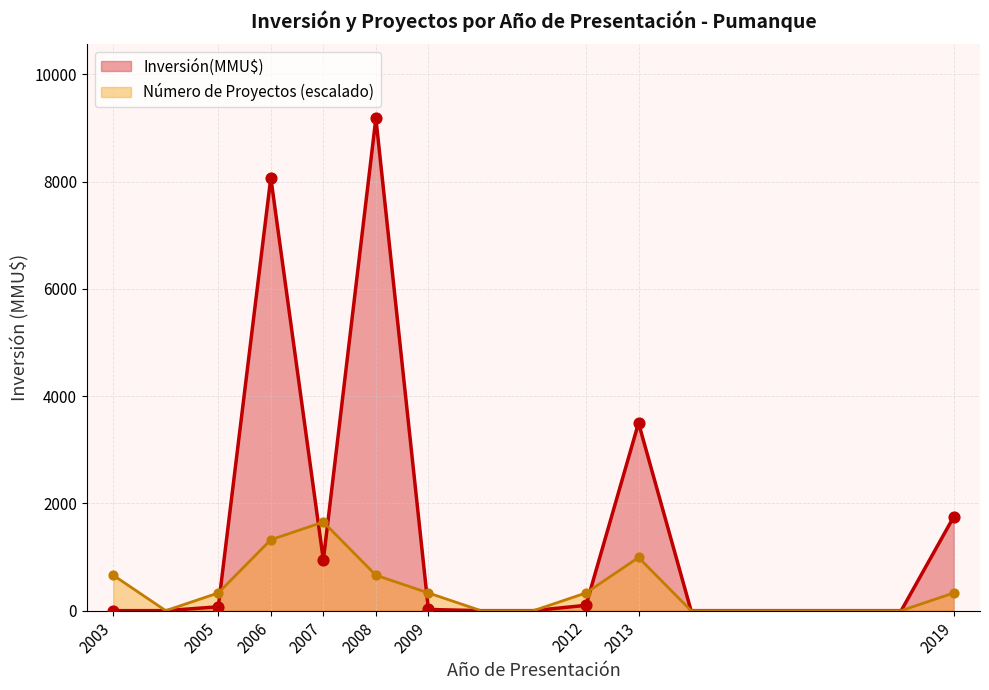

Which series reaches the maximum Y coordinate?

Inversión(MMU$)